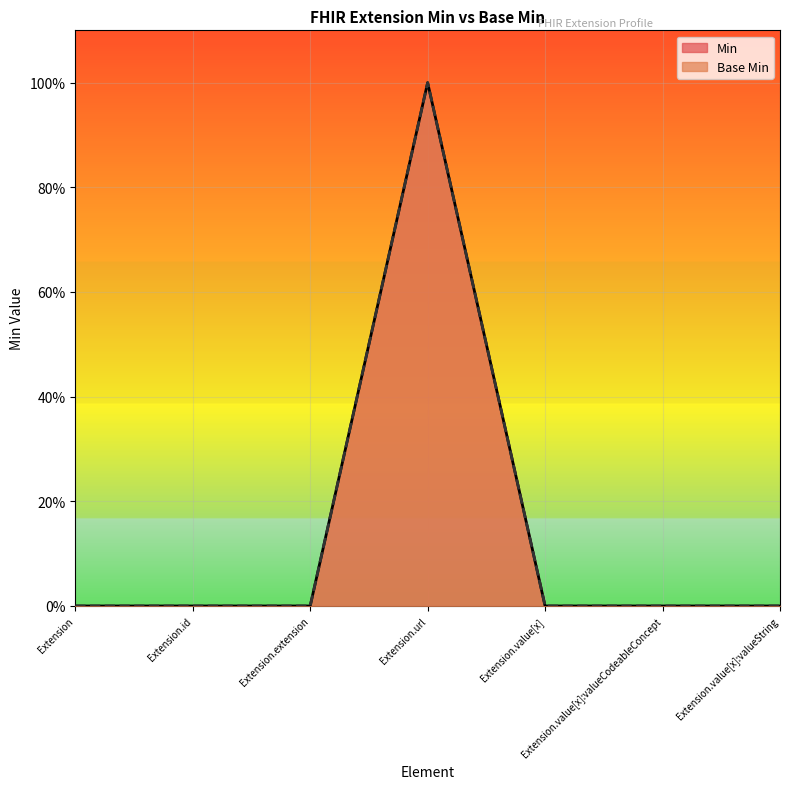

The Base Min series shows 0 at Extension.extension. True or false?

True